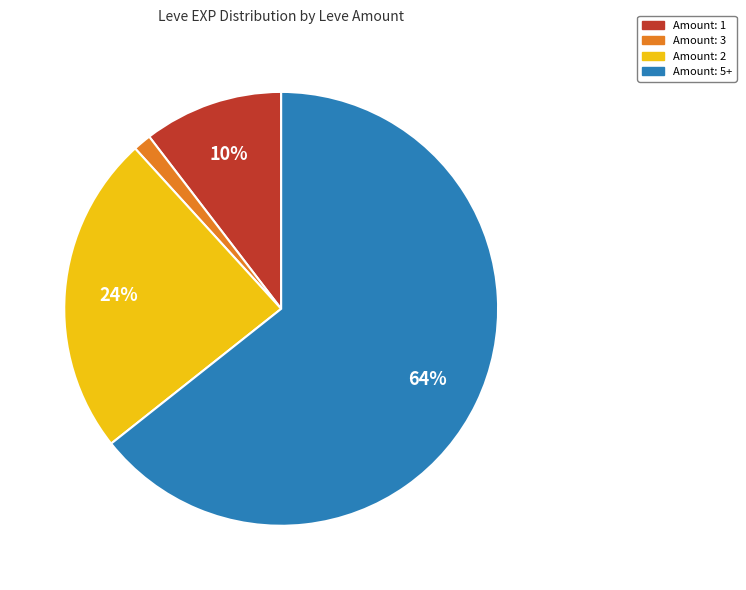

Is there any slice that represents more than half of the pie?

Yes